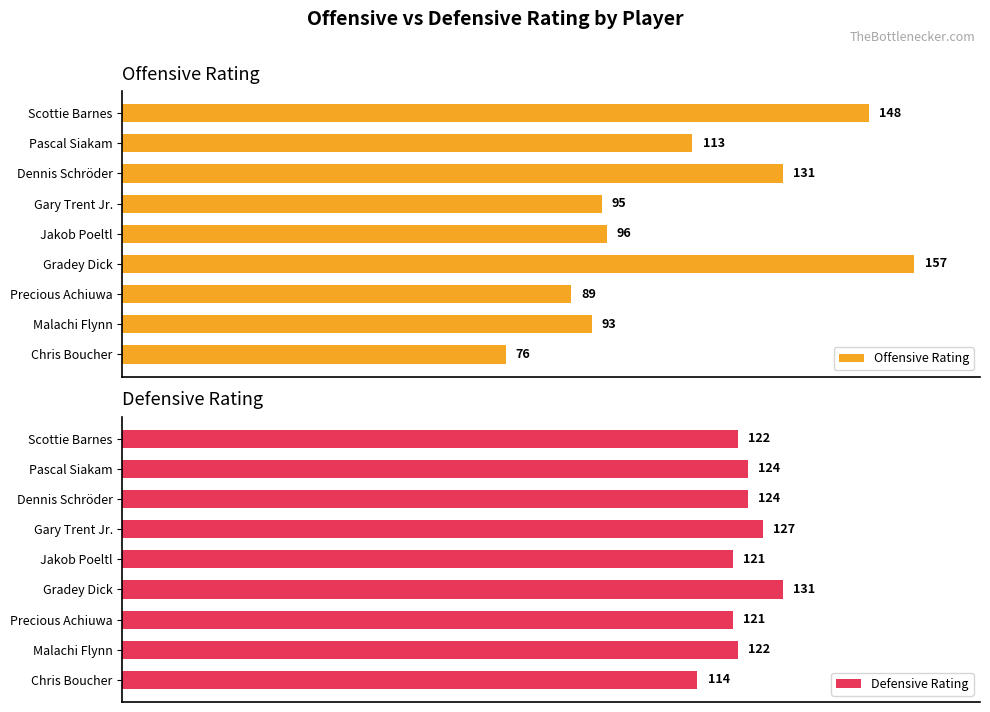

List the labels in order of Offensive Rating value, smallest first.

Chris Boucher, Precious Achiuwa, Malachi Flynn, Gary Trent Jr., Jakob Poeltl, Pascal Siakam, Dennis Schröder, Scottie Barnes, Gradey Dick